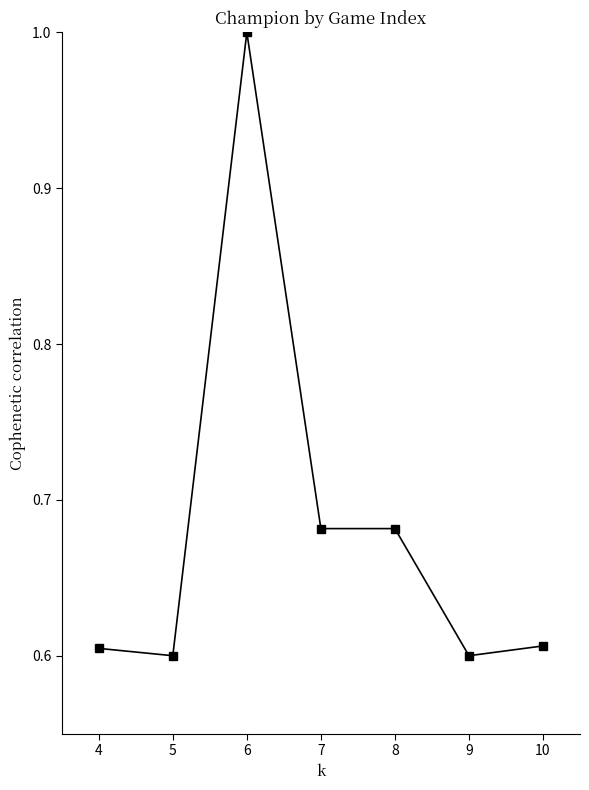

What is the change in value from 6 to 7?

-0.3